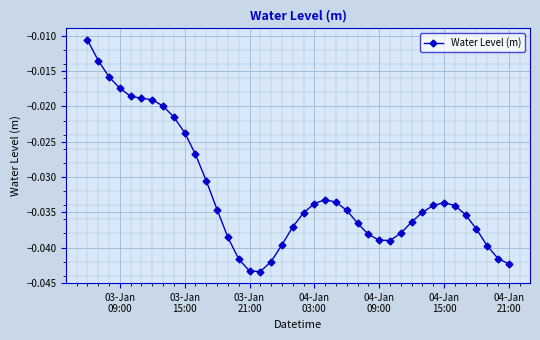

True or false: there are more than 1 points higher than both neighbors.

True